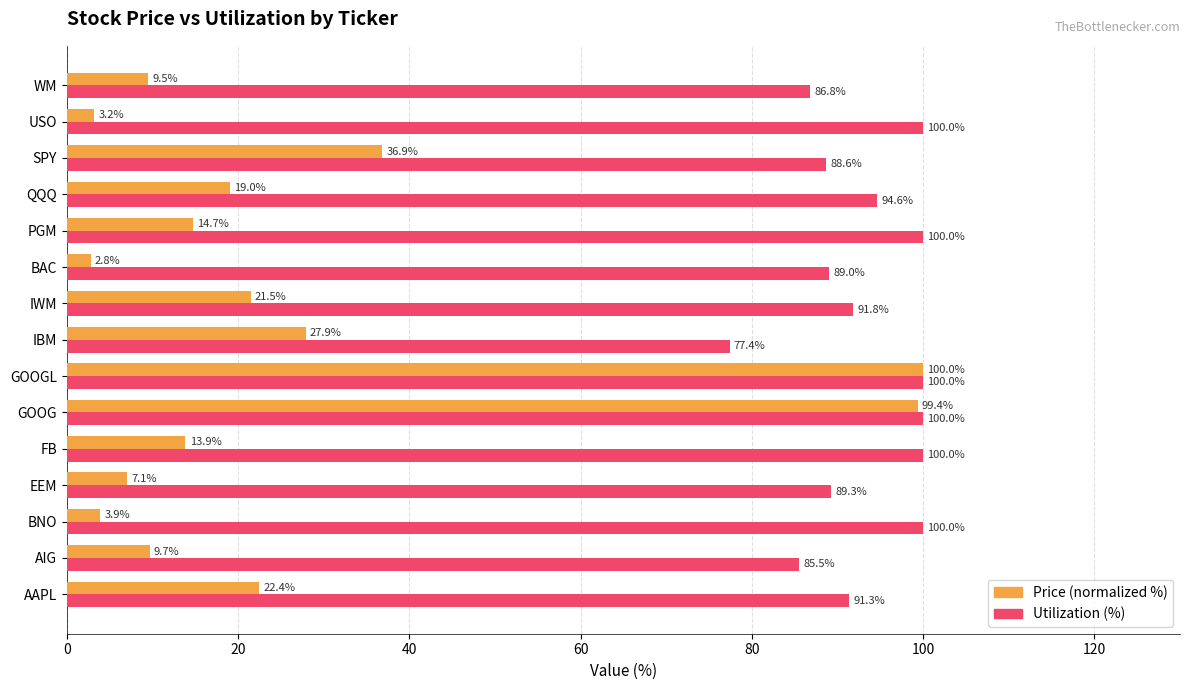

What is the smallest value displayed?

2.8